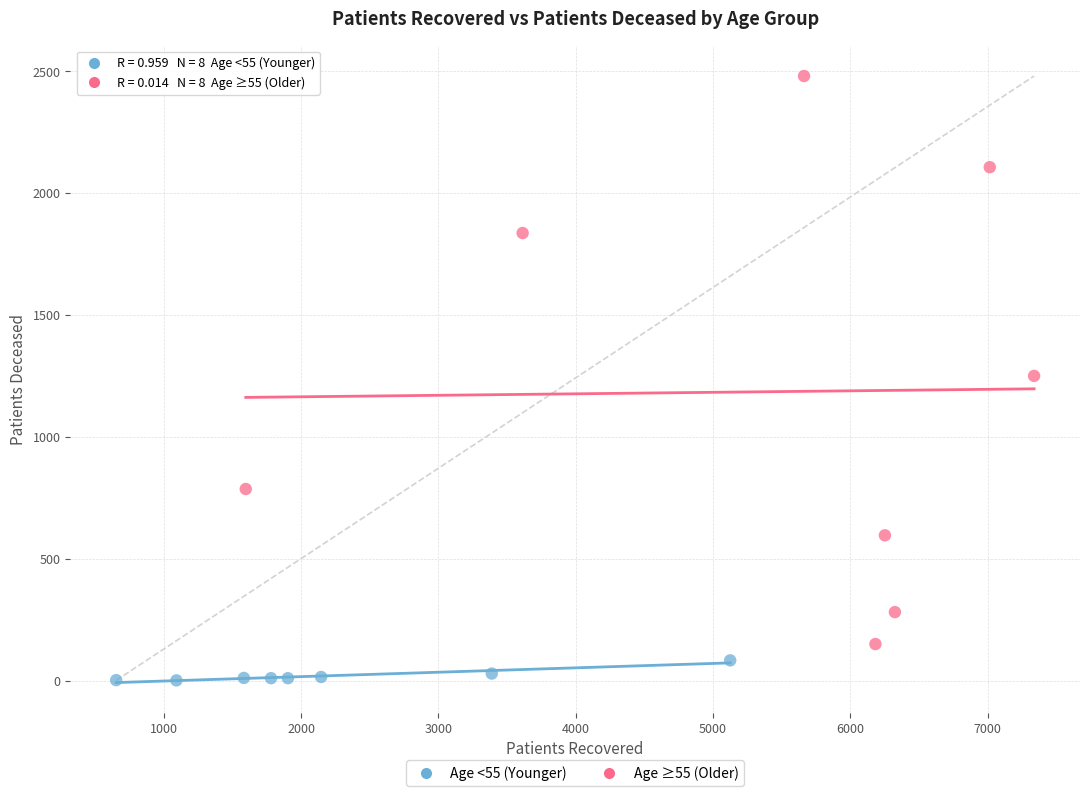

Which series contains the lowest Y value?

Age <55 (Younger)